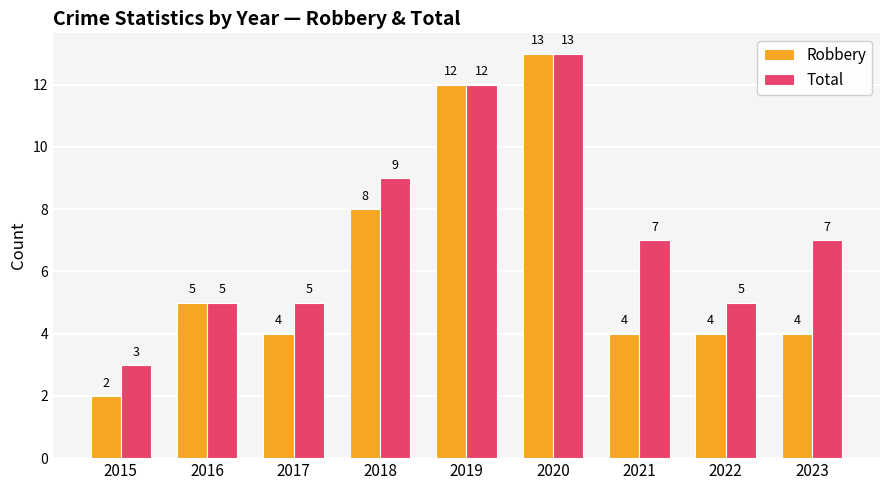

What is the sum of all Total values?

66